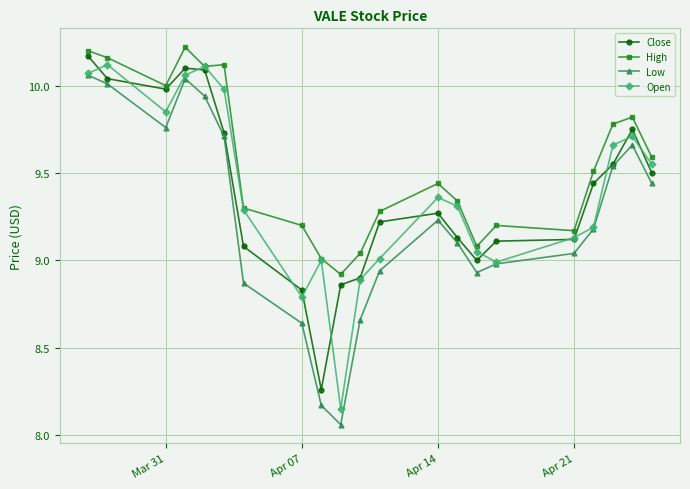

True or false: High and Low intersect in this chart.

False